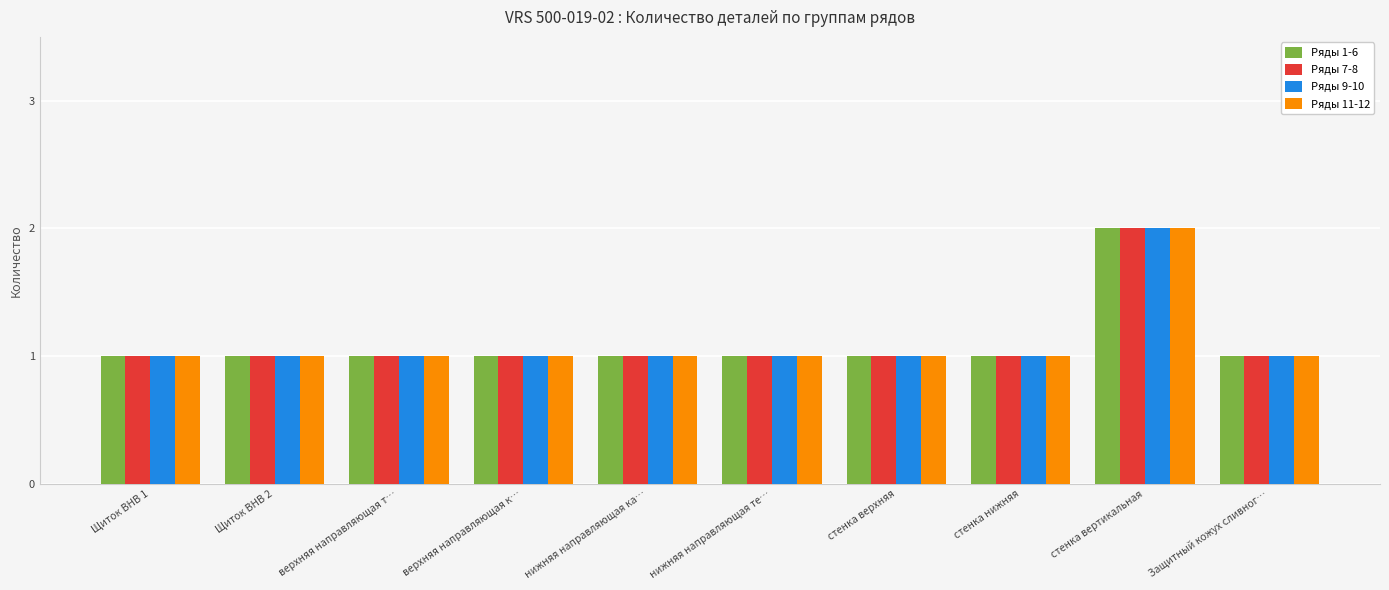

What is the difference between the maximum and minimum values in the Ряды 7-8 series?

1